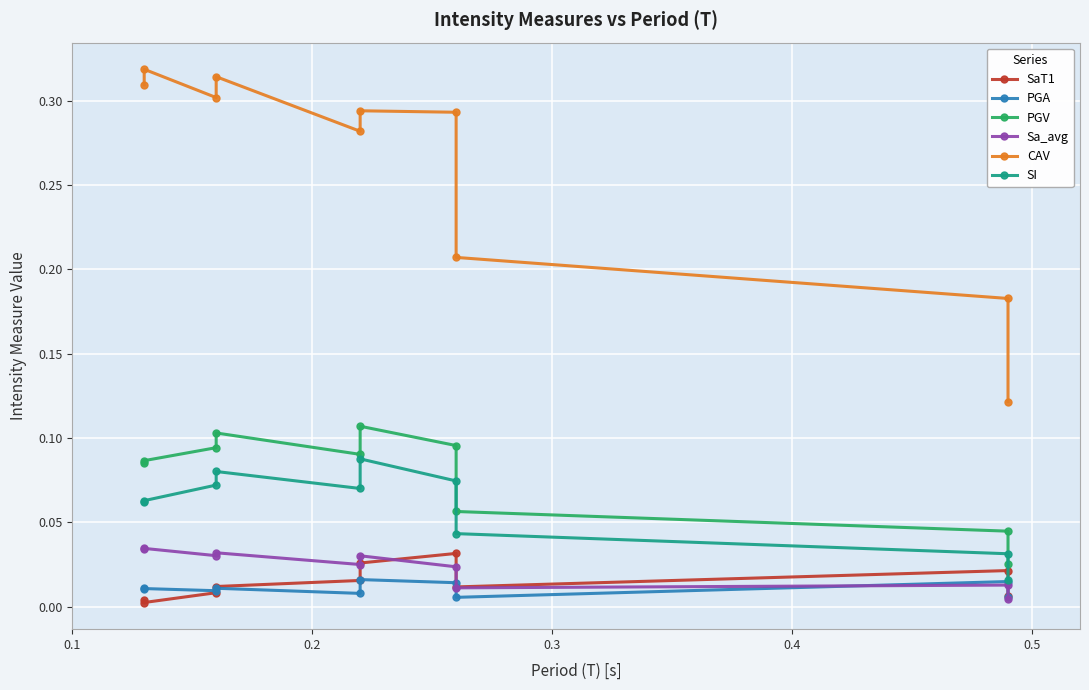

What is the greatest value displayed?

0.3